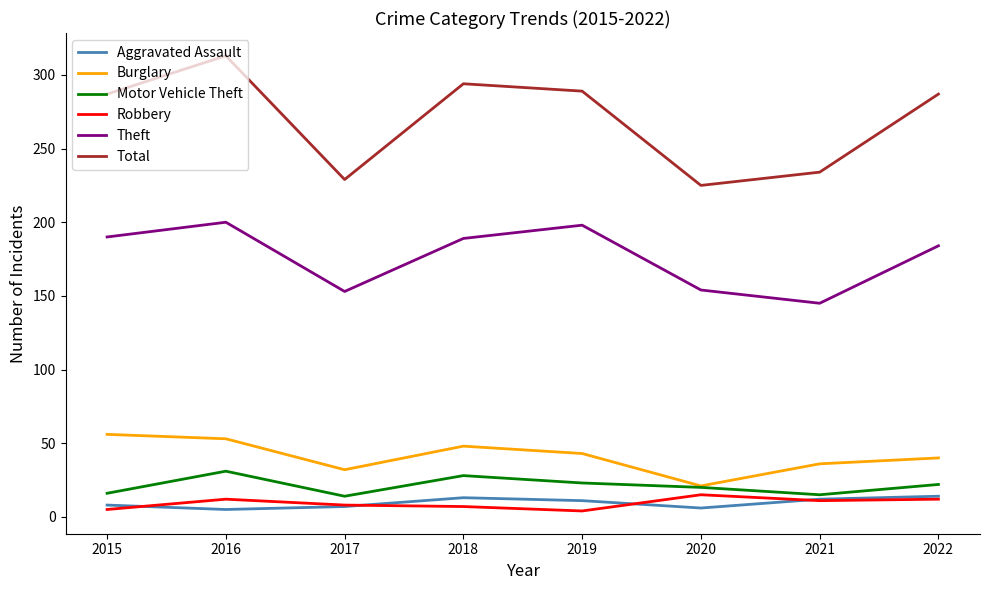

The value of Aggravated Assault at 2022 is 14. True or false?

True